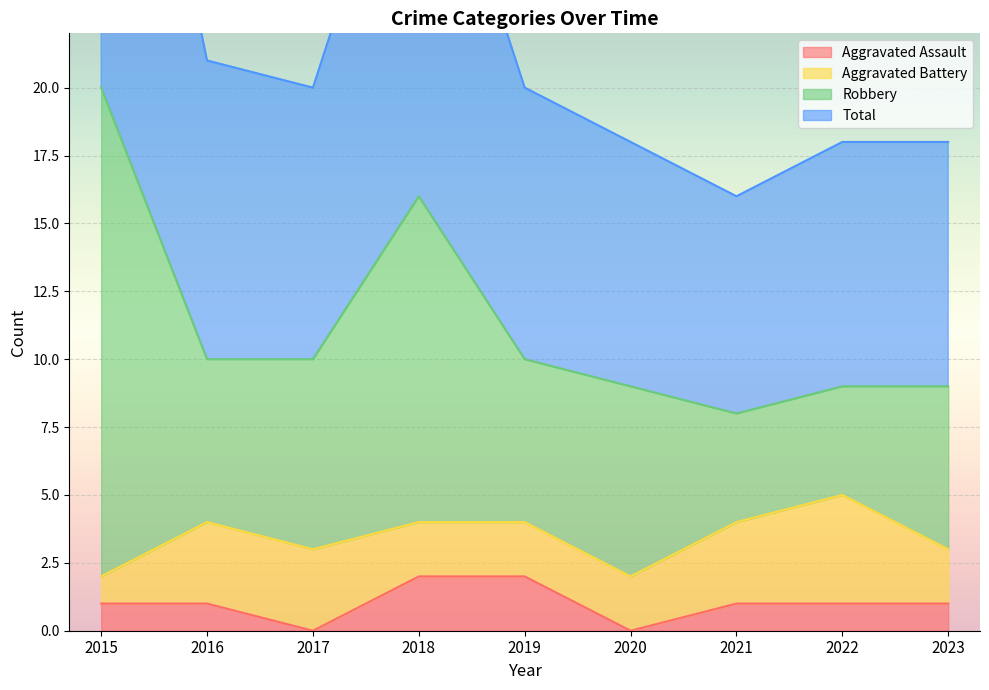

True or false: Aggravated Assault has a value of 1 at 2022.

True